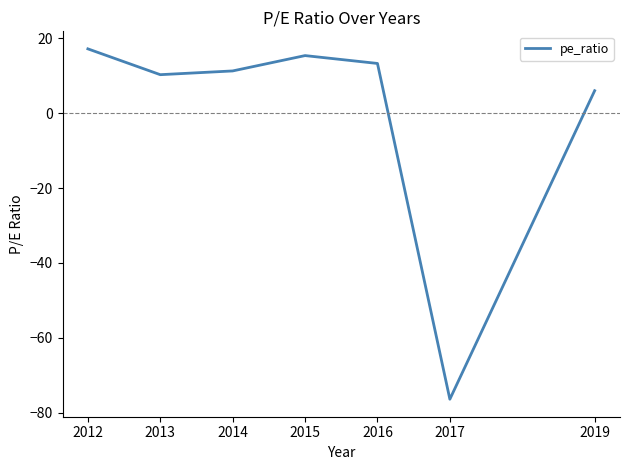

How many lines are shown in the chart?

1